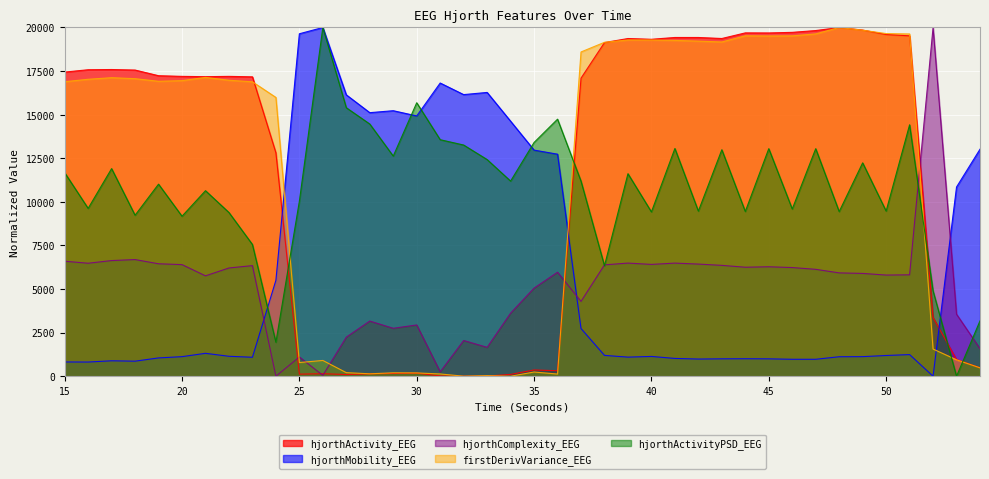

Reading right to left, extract all data points from this chart.

hjorthActivity_EEG: 54=481.6	53=957.8	52=3364.7	51=19522.8	50=19599.7	49=19851.1	48=20000.0	47=19825.1	46=19721.5	45=19687.1	44=19691.1	43=19368.5	42=19427.3	41=19427.2	40=19323.7	39=19367.3	38=19135.4	37=17094.2	36=314.9	35=357.9	34=103.8	33=6.9	32=0.0	31=16.2	30=176.7	29=157.5	28=137.7	27=97.5	26=144.9	25=119.0	24=12813.3	23=17170.2	22=17196.8	21=17179.1	20=17197.0	19=17235.0	18=17559.6	17=17589.7	16=17577.5	15=17442.9
hjorthMobility_EEG: 54=13019.5	53=10851.5	52=0.0	51=1240.4	50=1188.6	49=1122.6	48=1117.1	47=971.5	46=971.6	45=996.2	44=1001.7	43=997.2	42=984.7	41=1020.1	40=1134.3	39=1095.1	38=1194.9	37=2735.8	36=12734.0	35=12968.5	34=14625.4	33=16275.5	32=16151.2	31=16815.2	30=14928.5	29=15227.9	28=15115.3	27=16136.6	26=20000.0	25=19640.1	24=5500.8	23=1087.4	22=1143.2	21=1313.3	20=1121.9	19=1049.5	18=862.7	17=885.0	16=813.4	15=817.5
hjorthComplexity_EEG: 54=1579.3	53=3556.6	52=20000.0	51=5815.7	50=5801.8	49=5895.7	48=5925.8	47=6130.6	46=6232.2	45=6277.1	44=6250.9	43=6357.9	42=6431.4	41=6486.9	40=6412.9	39=6487.5	38=6386.8	37=4291.2	36=5963.9	35=5051.5	34=3615.7	33=1655.4	32=2048.0	31=249.8	30=2940.5	29=2747.6	28=3162.8	27=2240.8	26=50.5	25=1103.6	24=0.0	23=6343.3	22=6208.0	21=5756.8	20=6400.9	19=6448.9	18=6689.9	17=6632.7	16=6480.0	15=6595.1
firstDerivVariance_EEG: 54=480.1	53=942.0	52=1559.4	51=19628.8	50=19650.4	49=19844.5	48=20000.0	47=19632.1	46=19520.1	45=19512.8	44=19523.8	43=19169.1	42=19217.7	41=19259.9	40=19283.8	39=19284.6	38=19150.2	37=18596.7	36=125.2	35=241.3	34=0.0	33=33.8	32=2.0	31=129.4	30=189.9	29=195.4	28=138.7	27=205.0	26=904.2	25=784.9	24=15989.5	23=16885.7	22=16974.4	21=17137.8	20=16951.8	19=16915.5	18=17064.6	17=17121.2	16=17030.3	15=16890.4
hjorthActivityPSD_EEG: 54=3175.2	53=0.0	52=4896.4	51=14419.8	50=9472.2	49=12236.5	48=9442.1	47=13049.7	46=9590.1	45=13050.9	44=9447.2	43=12989.8	42=9468.6	41=13061.1	40=9423.2	39=11615.5	38=6336.5	37=11189.7	36=14741.6	35=13406.0	34=11191.1	33=12425.3	32=13258.9	31=13564.9	30=15683.5	29=12624.9	28=14464.1	27=15398.6	26=20000.0	25=10035.3	24=1949.4	23=7555.8	22=9389.6	21=10640.7	20=9175.4	19=11014.3	18=9233.1	17=11907.0	16=9626.0	15=11675.5